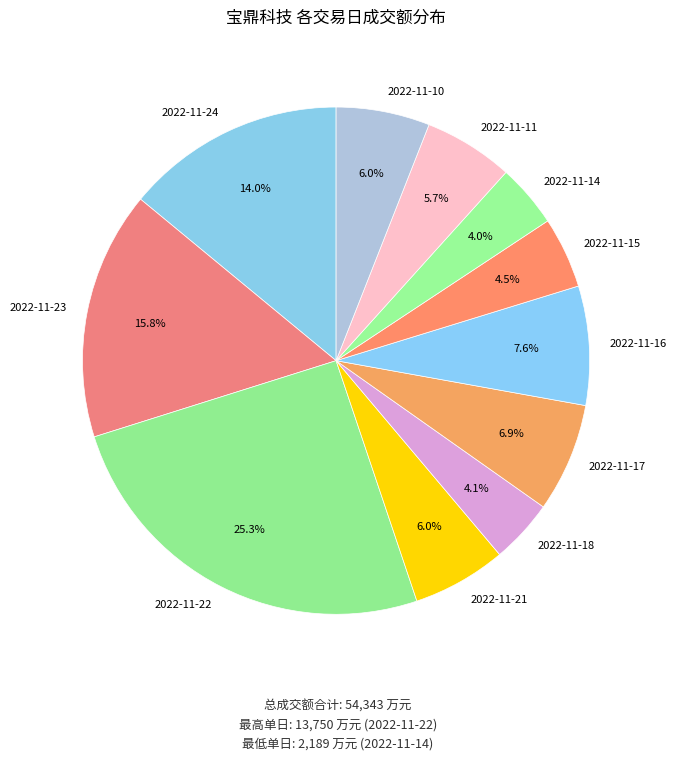

To the nearest percent, what percentage of the pie is 2022-11-11?

6%